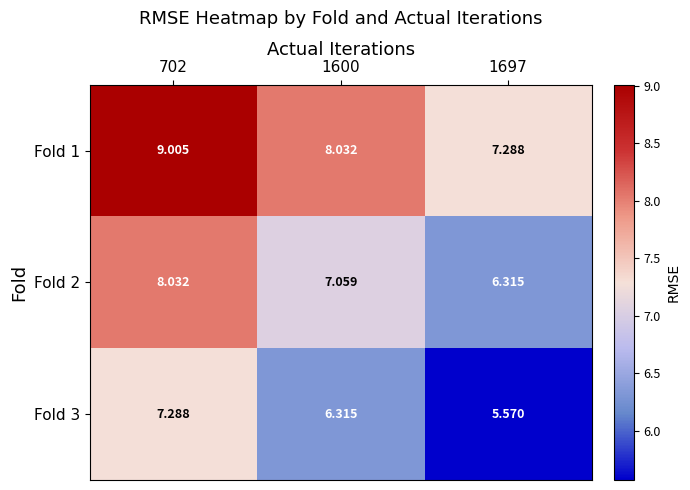

Rank the series by their average value, from highest to lowest.

Fold 1, Fold 2, Fold 3